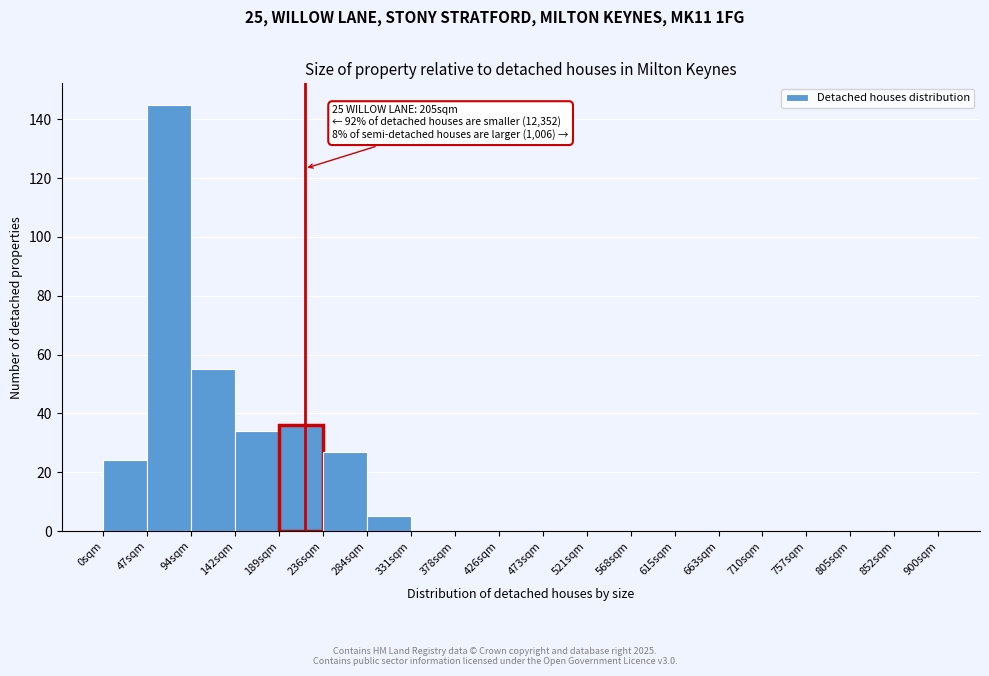

Which range on the x-axis has the tallest bar?

45 to 95